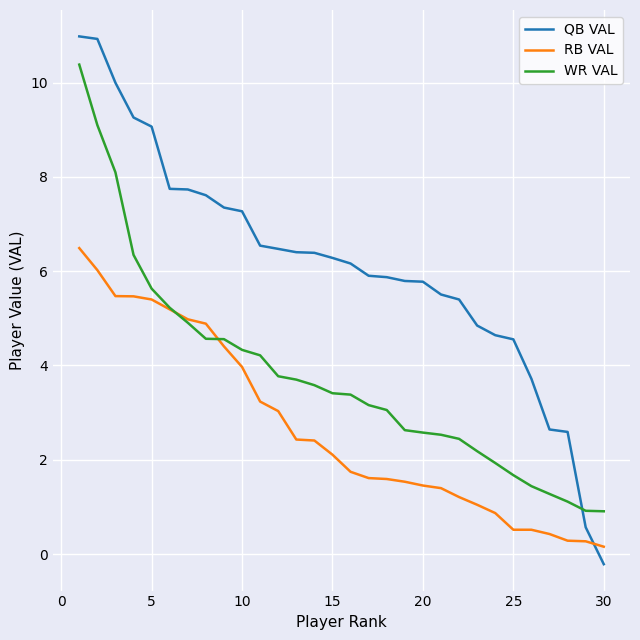

Rank the series by their average value, from highest to lowest.

QB VAL, WR VAL, RB VAL